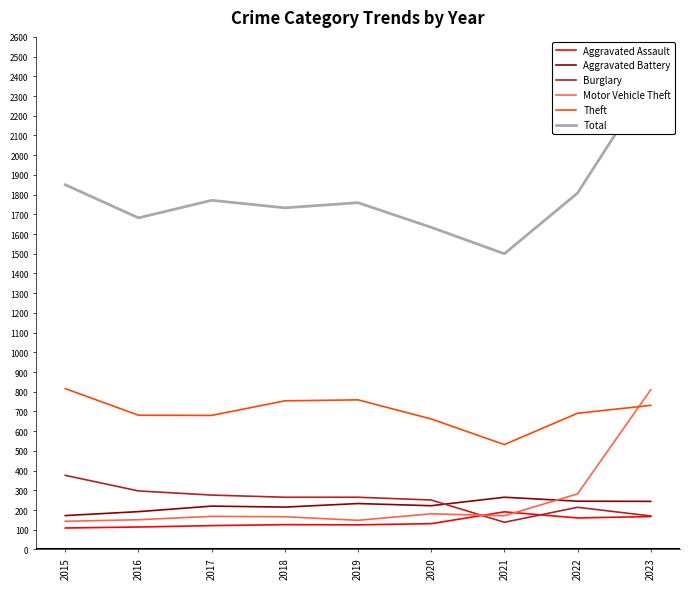

True or false: Burglary has a value of 138 at 2021.

True